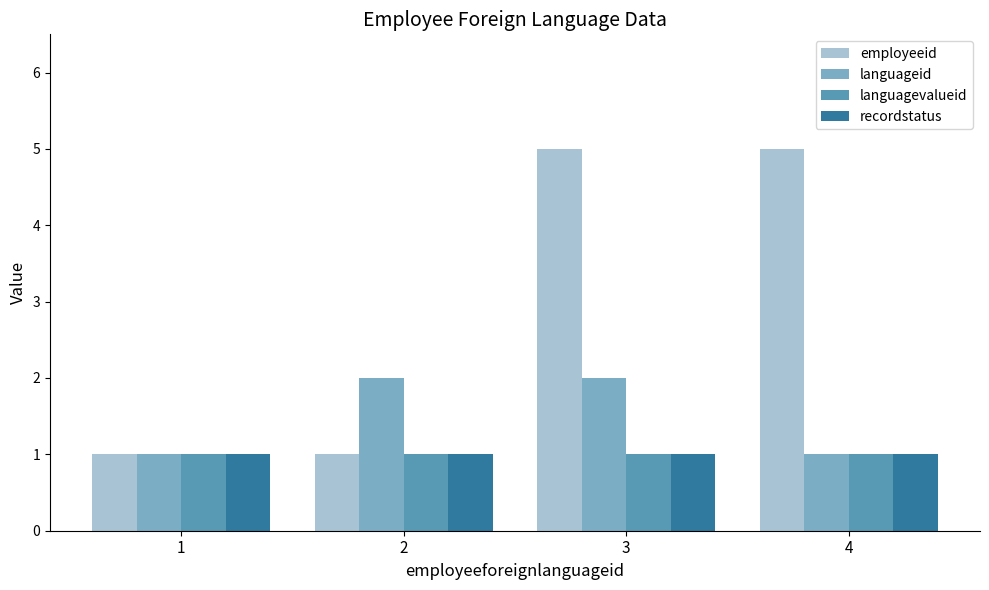

What is the greatest value displayed?

5